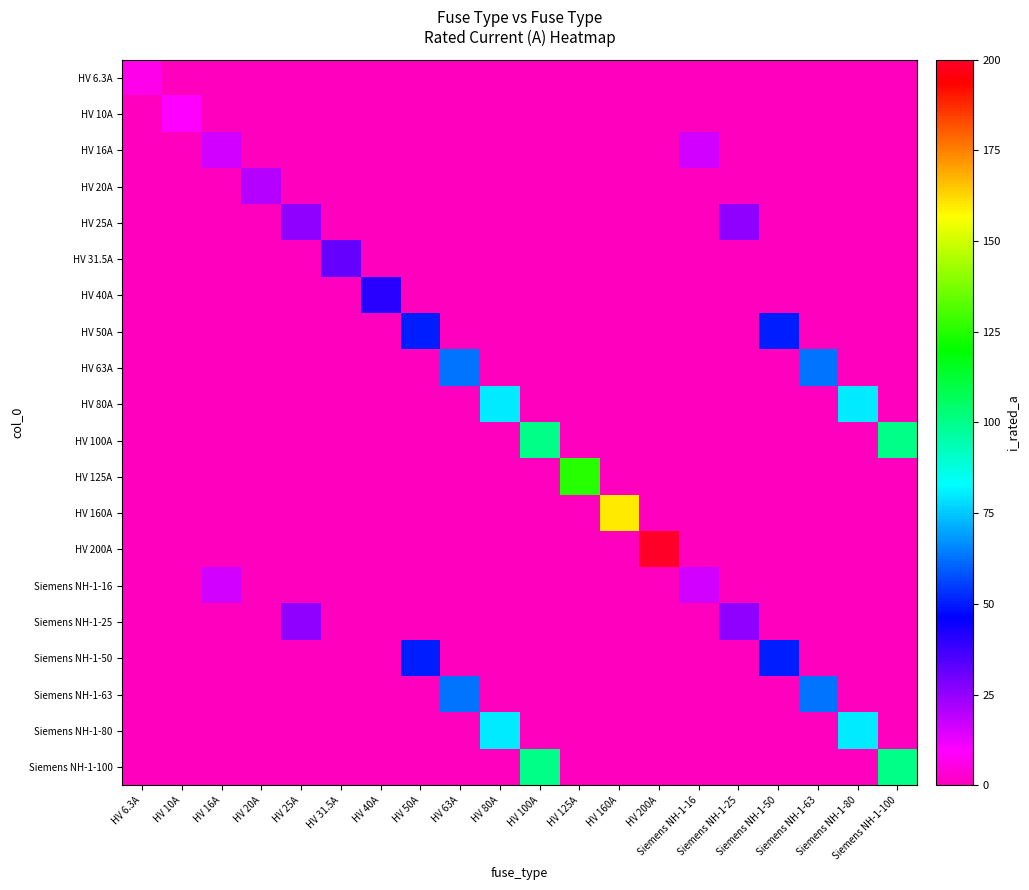

At how many categories does at least one series exceed 97?

5